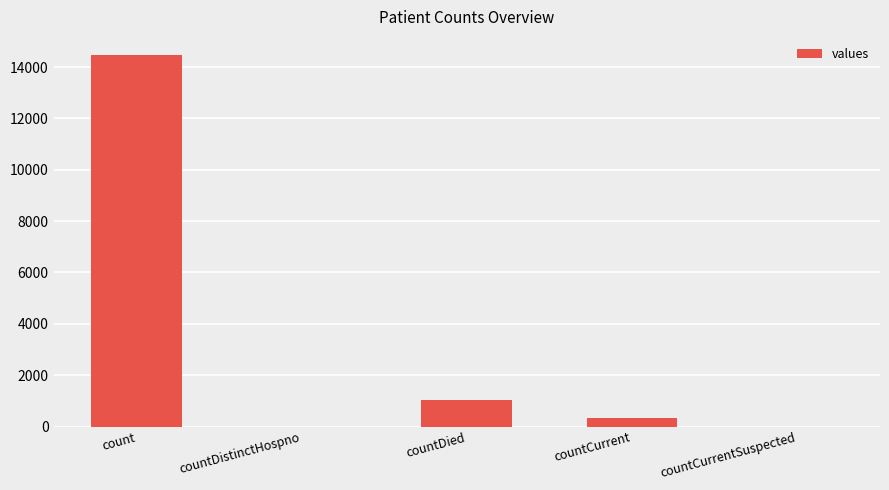

How many data points does each series have?

5